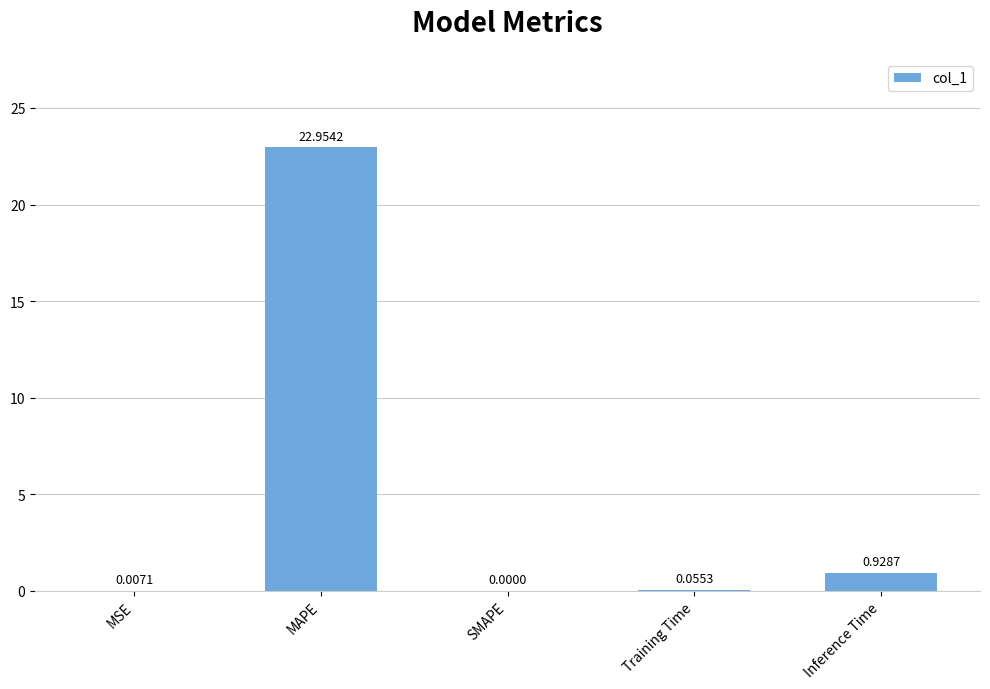

The value at MAPE is 23.0. True or false?

True